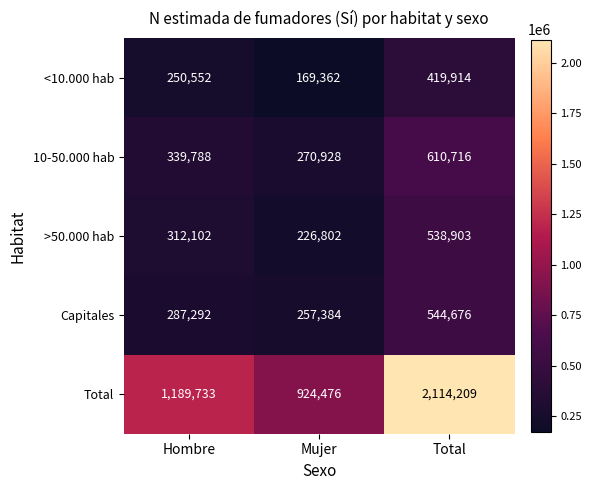

How many <10.000 hab values are between 169362 and 419914?

3